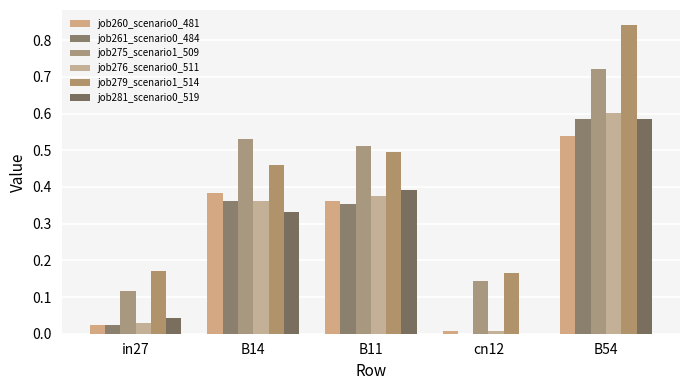

Is it true that job279_scenario1_514 equals 0.3 at B54?

False